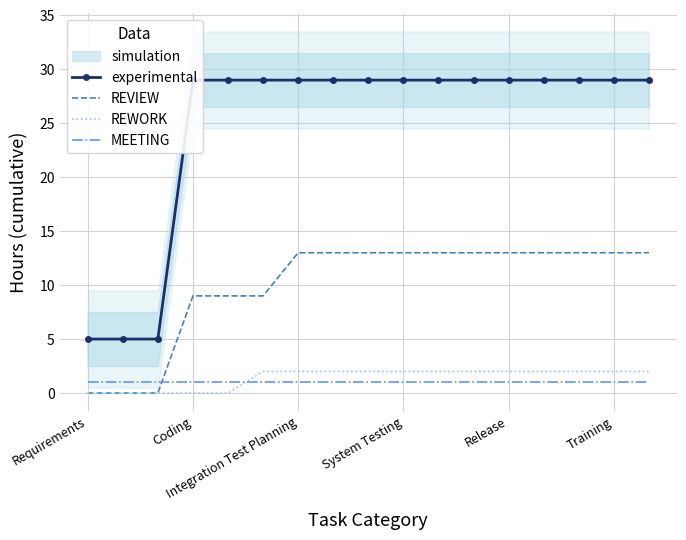

Which series changed the most between 10 and 14?

experimental